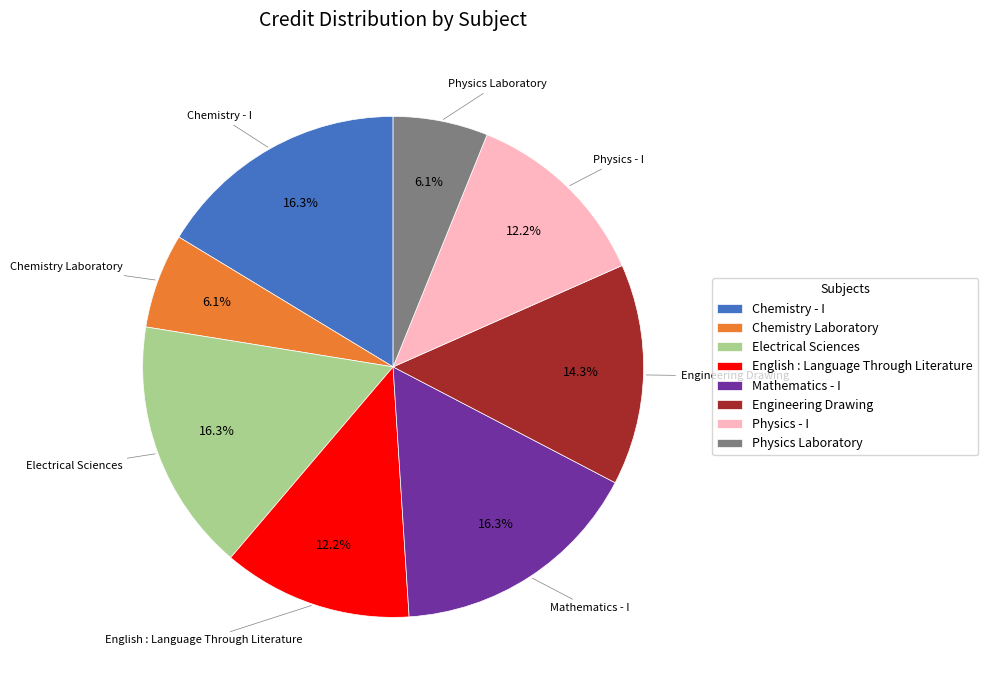

Which has a higher value, Mathematics - I or Chemistry Laboratory?

Mathematics - I